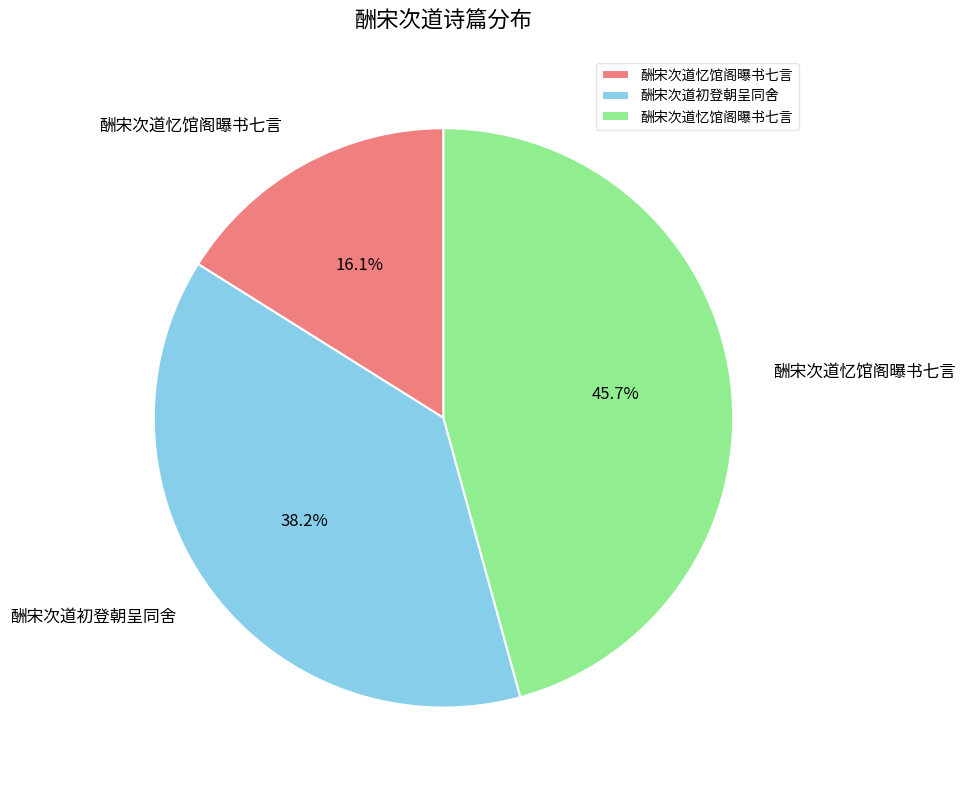

To the nearest percent, what is the difference between the largest and smallest slice percentages?

30%